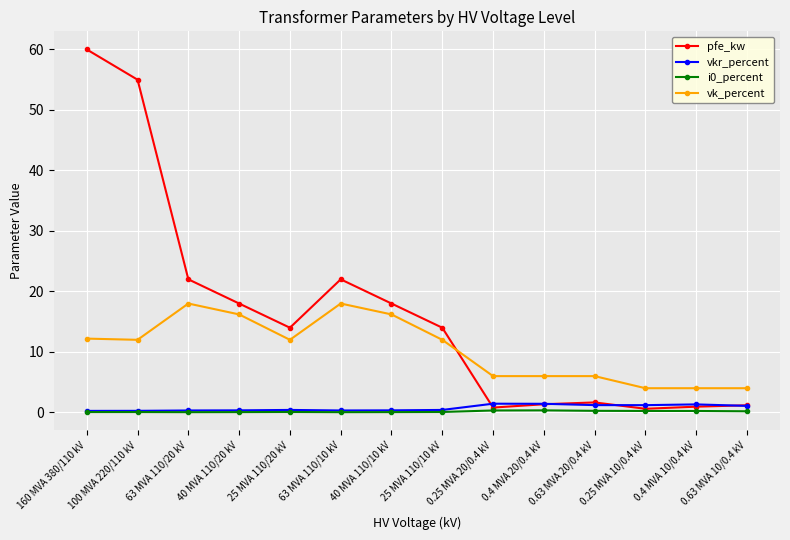

True or false: vk_percent has more than 0 interior local peaks.

True